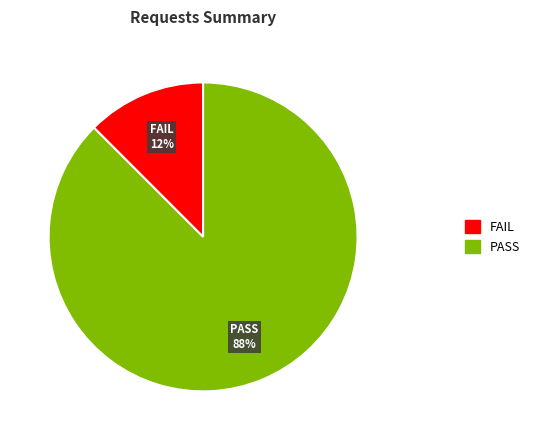

Do PASS and FAIL together represent more than half of the pie?

Yes